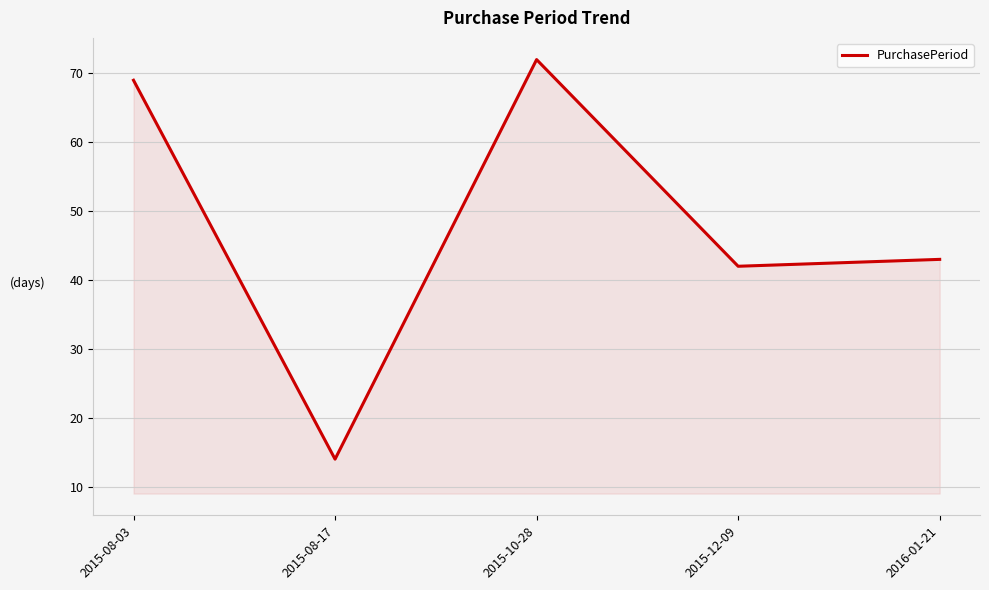

How many series are shown in this chart?

1